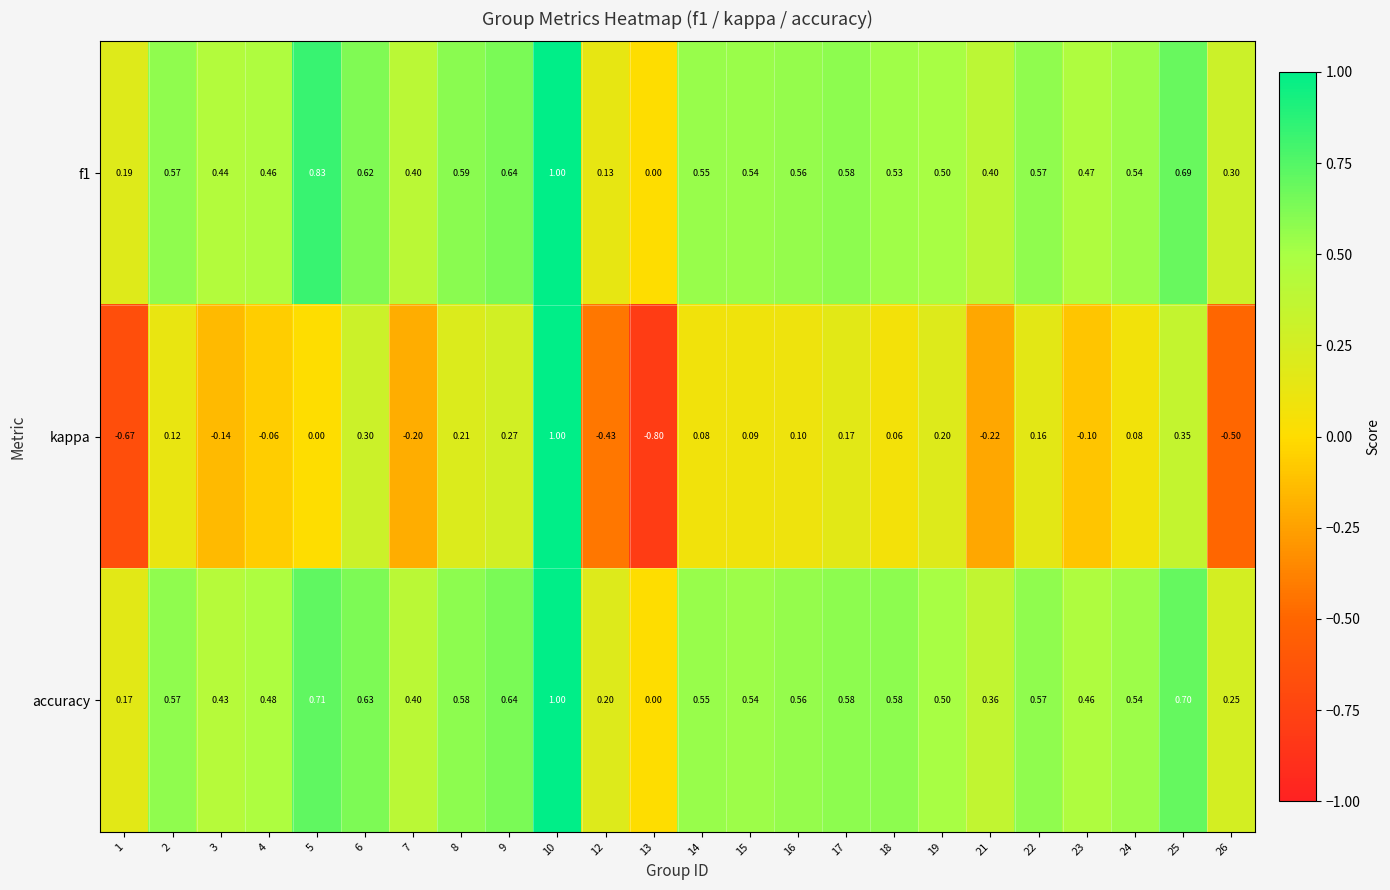

Is the value of kappa at 10 greater than the value of f1 at 24?

Yes